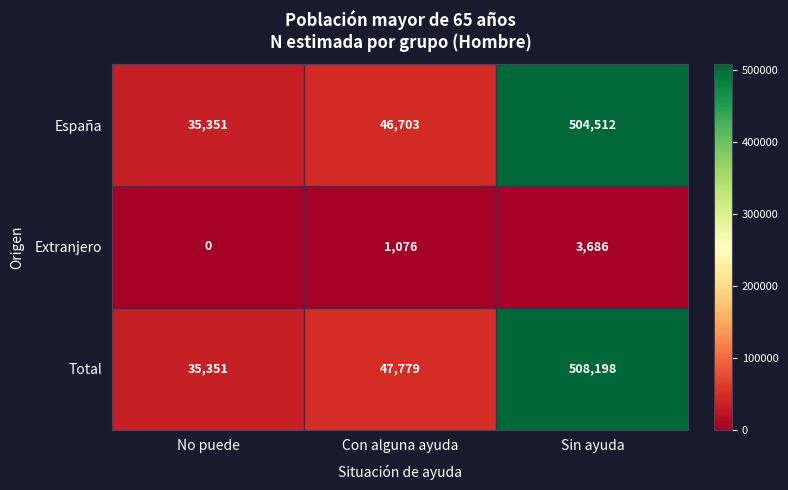

Which label corresponds to the smallest value in the chart?

No puede